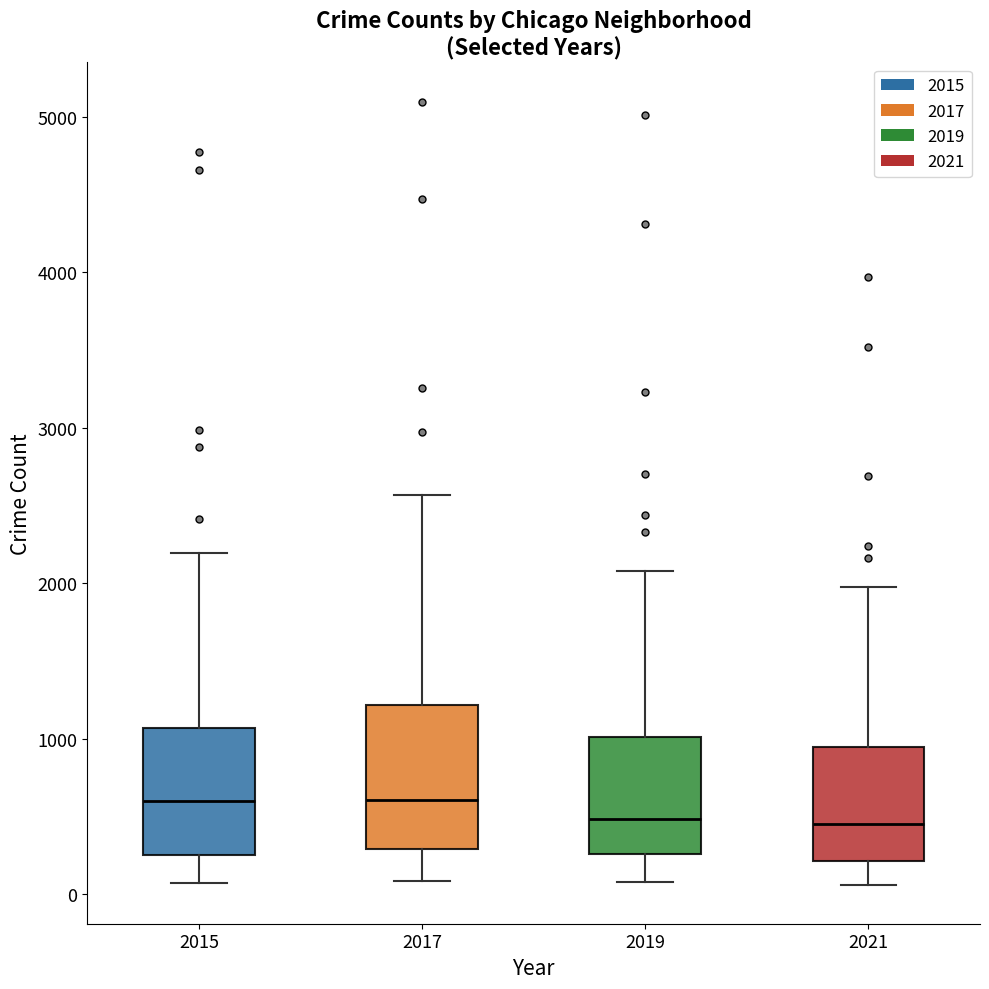

Where is the lower edge of the box at x = 2019 on the y-axis? The values are not printed on the chart, so give them approximately, as read against the axis.

300